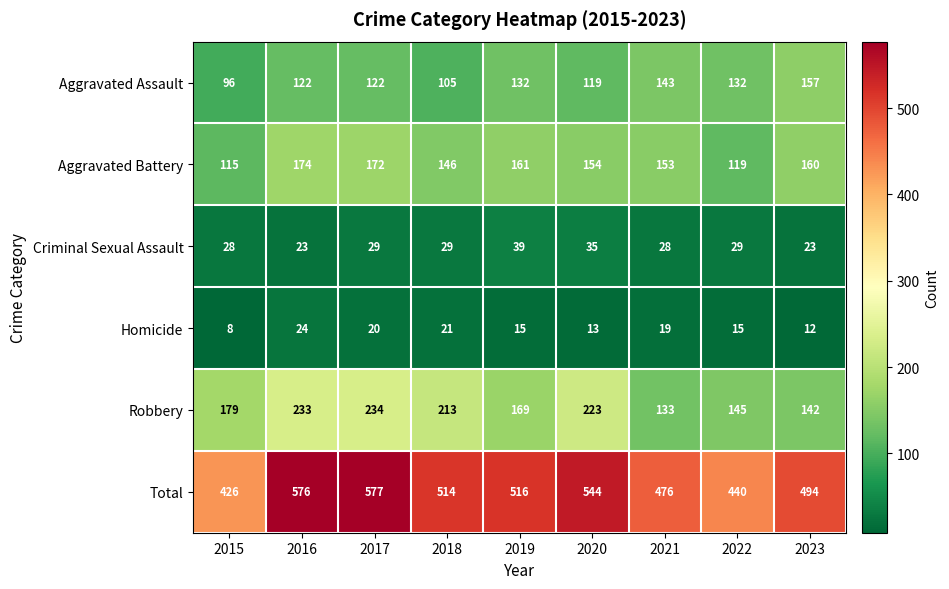

Where does the Aggravated Battery series first go above 154?

2016